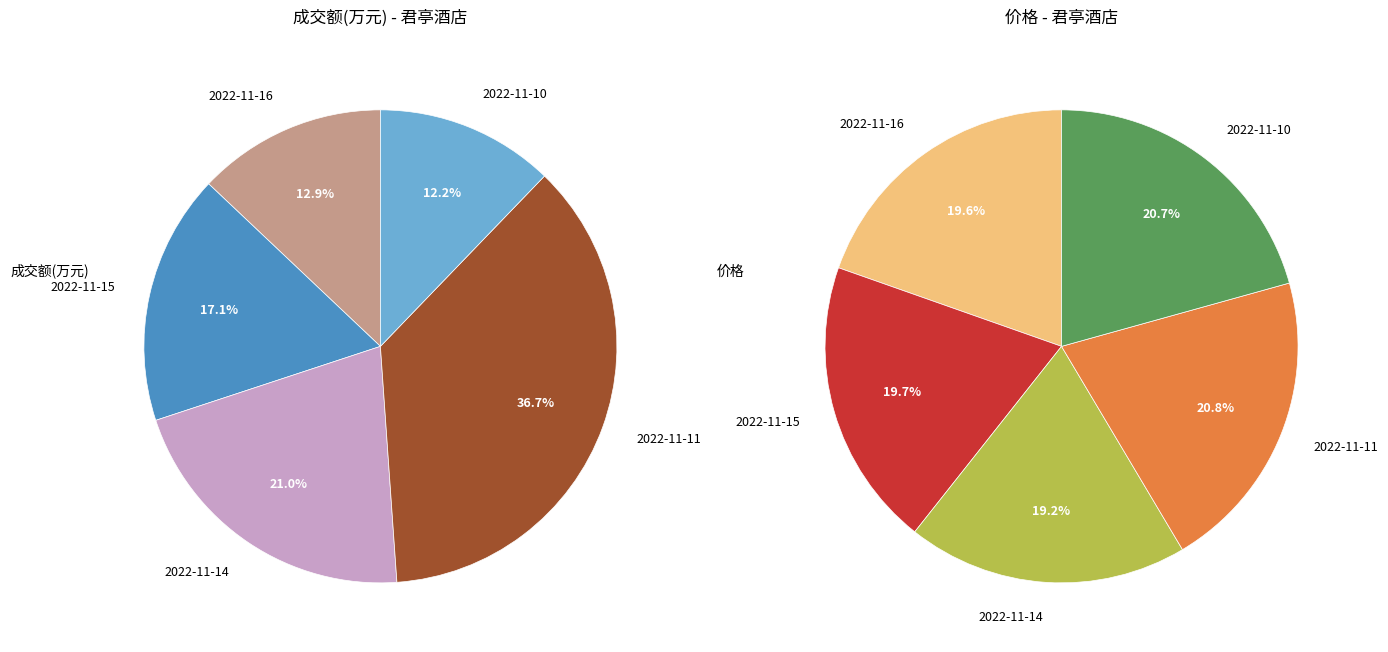

Which category has the smallest portion of the pie?

2022-11-10